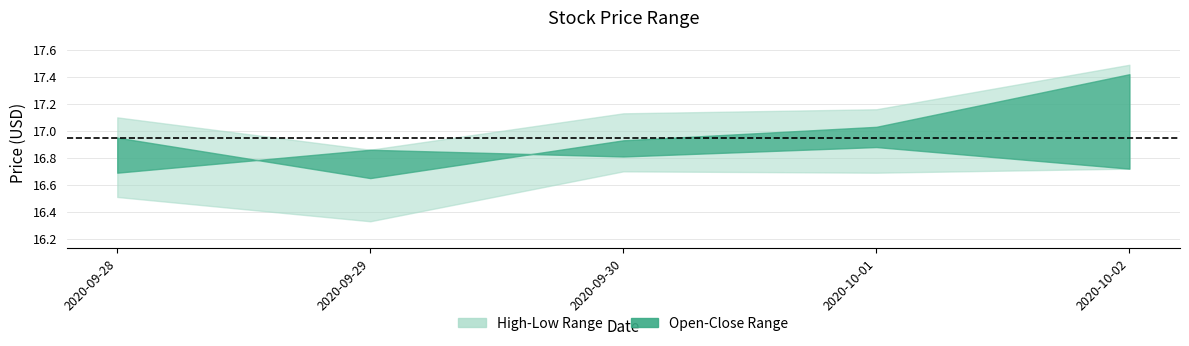

What is the label of the 4th point from the left?

2020-10-01